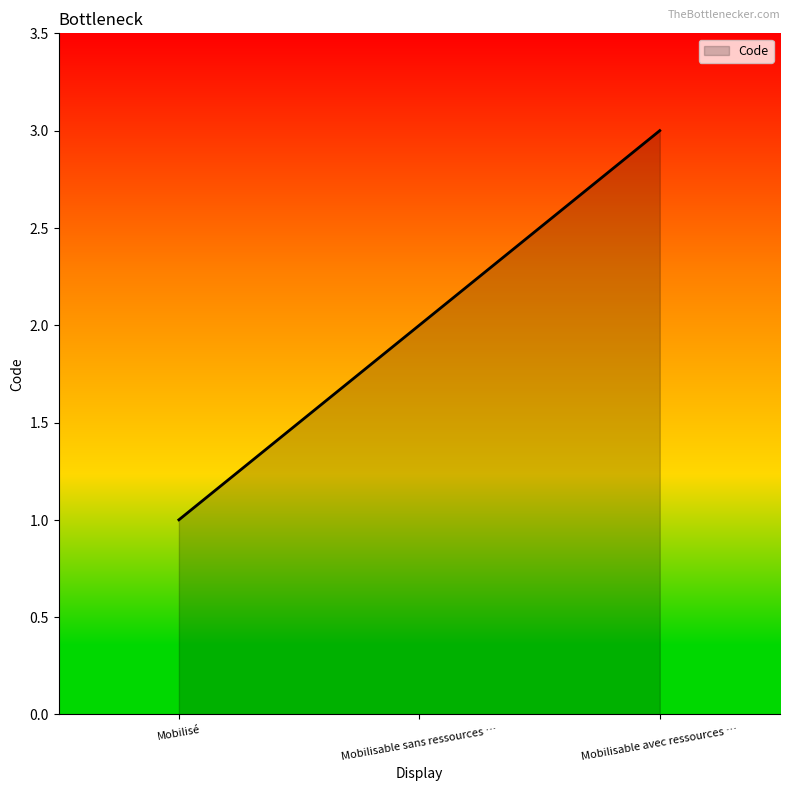

How many series are shown in this chart?

1